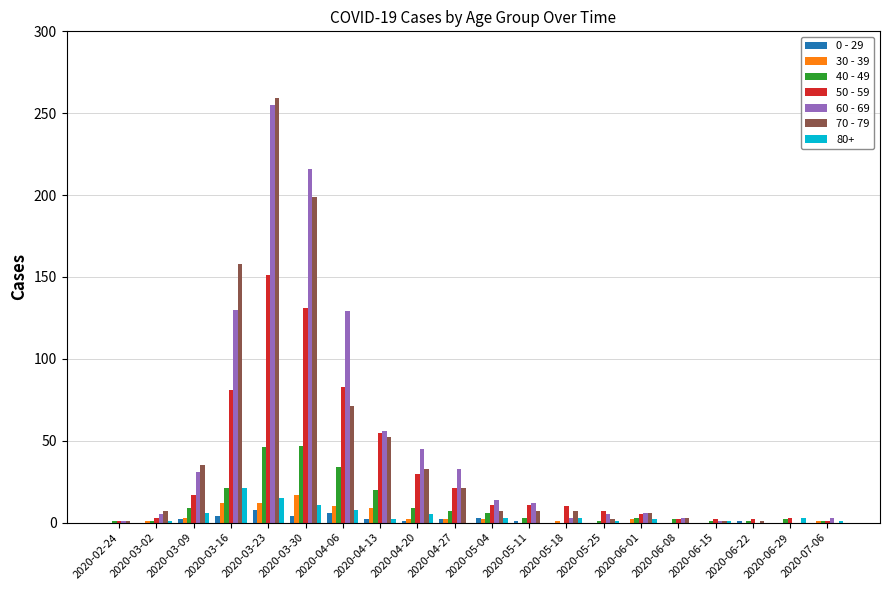

The 30 - 39 series shows 12 at 2020-03-16. True or false?

True